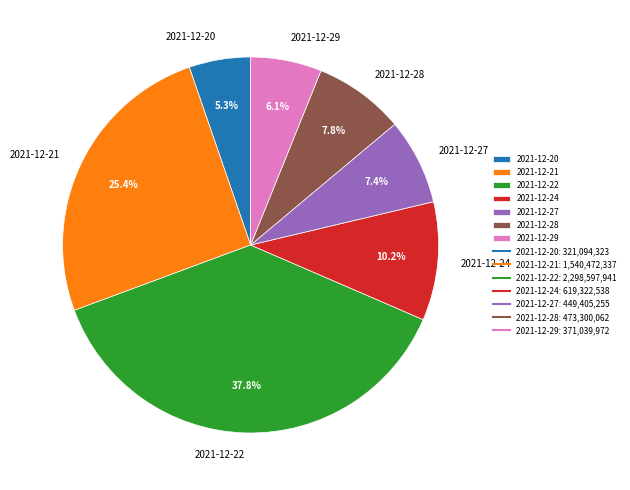

Is 2021-12-28 the majority of the pie?

No